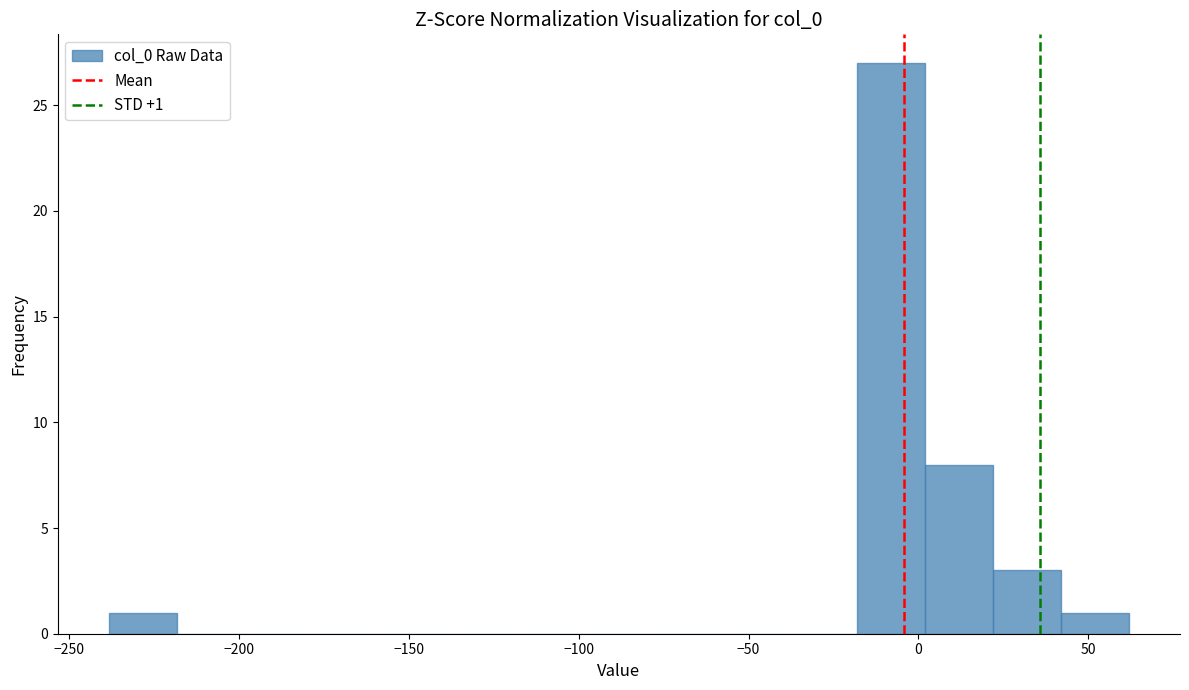

Over which range of the x-axis is the bar tallest?

-20 to 0